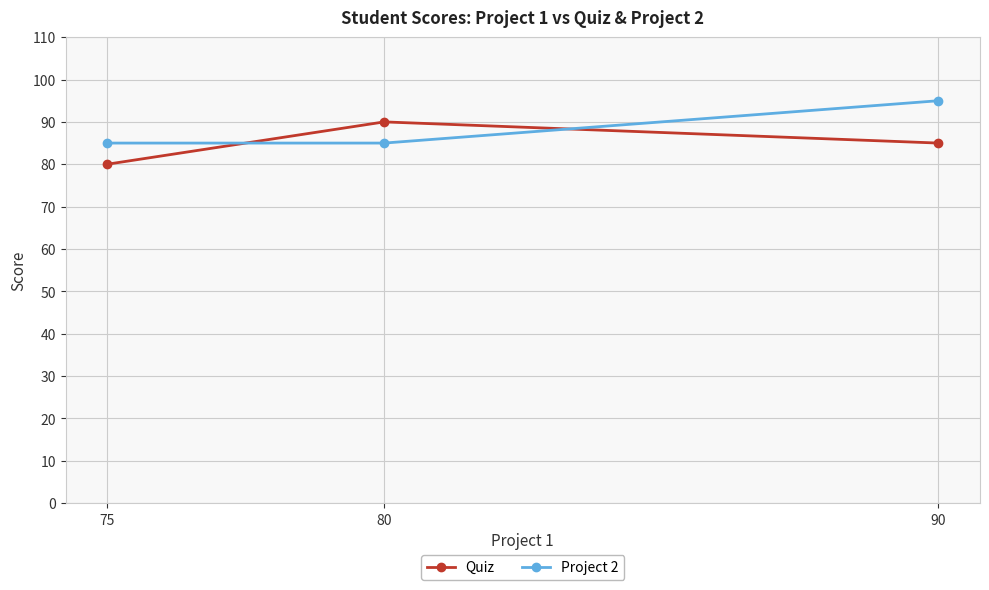

Which series has the largest total across all categories?

Project 2